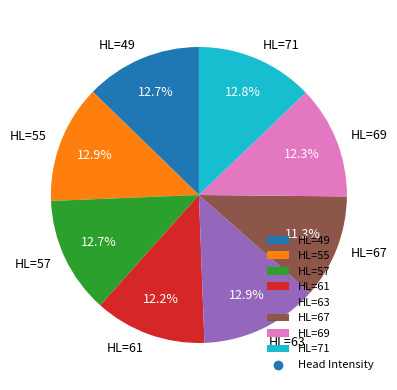

How many segments does this pie chart have?

8